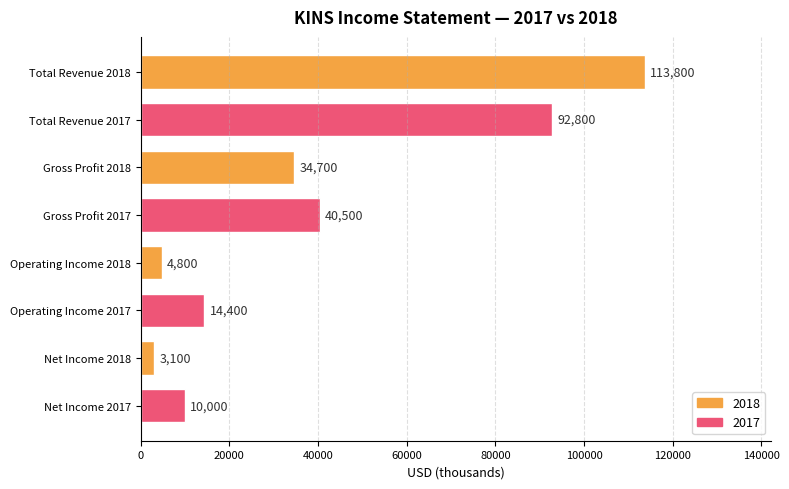

What is the difference between the maximum and minimum values?

110700